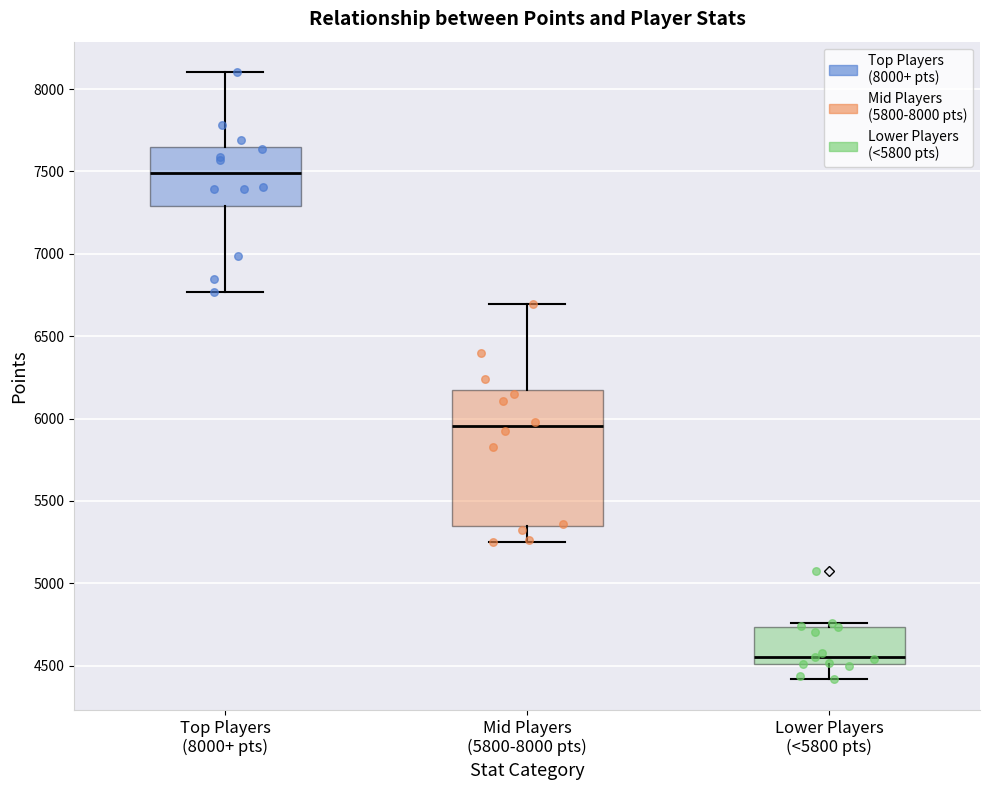

Reading left to right, transcribe this box plot: for each box, give where its median line is, the range the box spans, and where its two whiskers end, as read against the y-axis. The values are not printed on the chart, so give them approximately, as read against the axis.

Top Players (8000+ pts): median 7500, box 7300 to 7650, whiskers 6750 to 8100
Mid Players (5800-8000 pts): median 5950, box 5350 to 6150, whiskers 5250 to 6700
Lower Players (<5800 pts): median 4550, box 4500 to 4750, whiskers 4400 to 4750 (just above the box's upper edge)